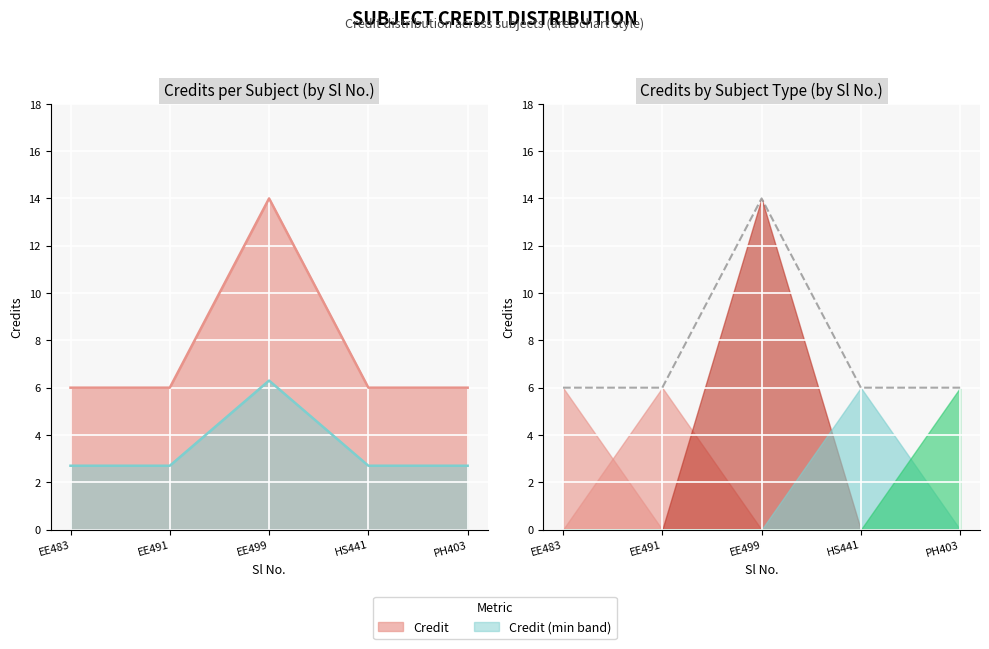

What is the ratio of the value at PH403 to the value at HS441?

1.0